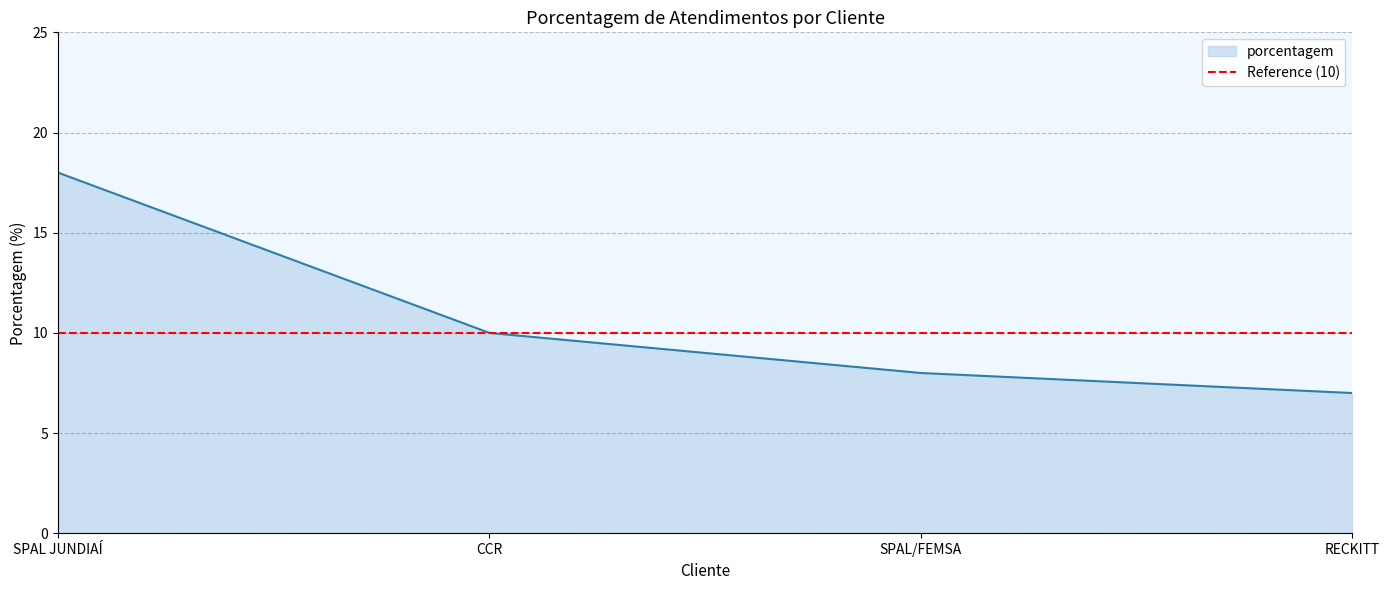

What is the change in value from CCR to SPAL/FEMSA?

-2